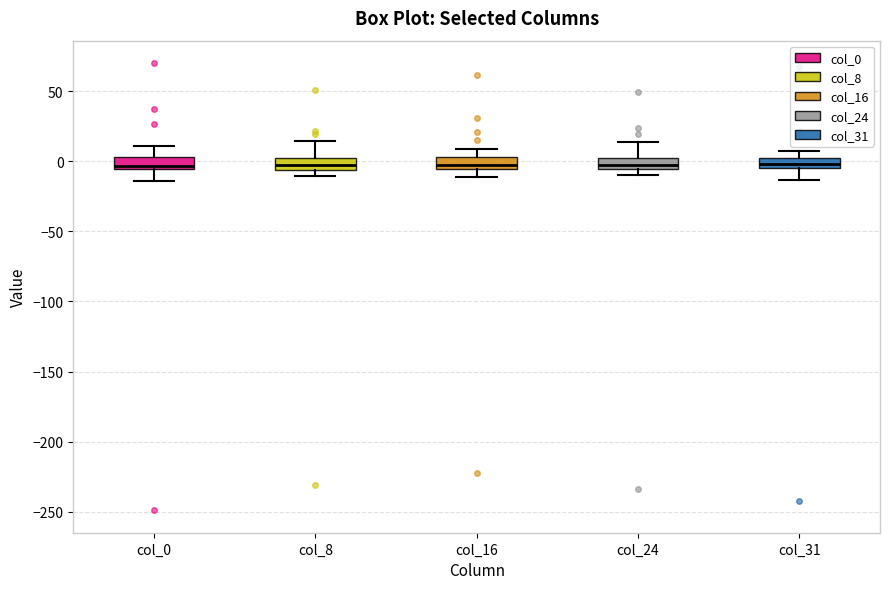

Reading left to right, read every box against the y-axis: the position of its median line, the range the box covers, and the ends of its whiskers. The values are not printed on the chart, so give them approximately, as read against the axis.

col_0: median -5 (just above the box's lower edge), box -5 to 5, whiskers -15 to 10
col_8: median -5 (inside the box), box -5 to 0, whiskers -10 to 15
col_16: median -5 (just above the box's lower edge), box -5 to 5, whiskers -10 to 10
col_24: median -5 (inside the box), box -5 to 5, whiskers -10 to 15
col_31: median 0 (inside the box), box -5 to 0, whiskers -15 to 5